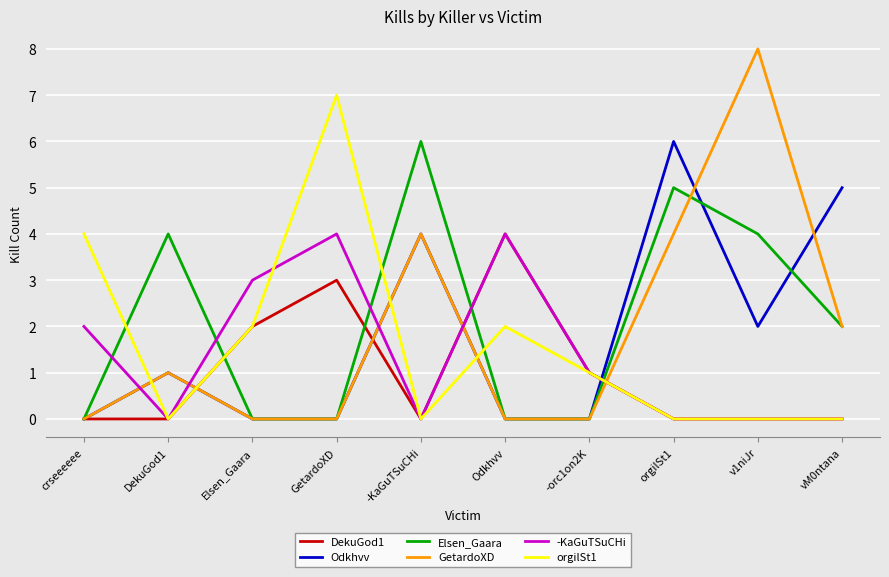

True or false: -KaGuTSuCHi has more than 0 points higher than both neighbors.

True